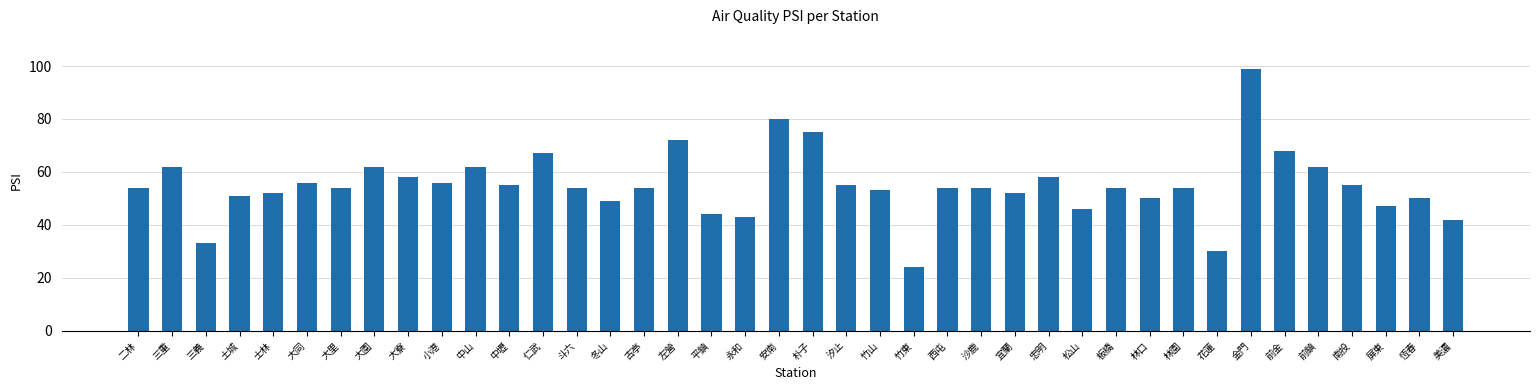

Read the value at 士林, to the nearest 10.

50